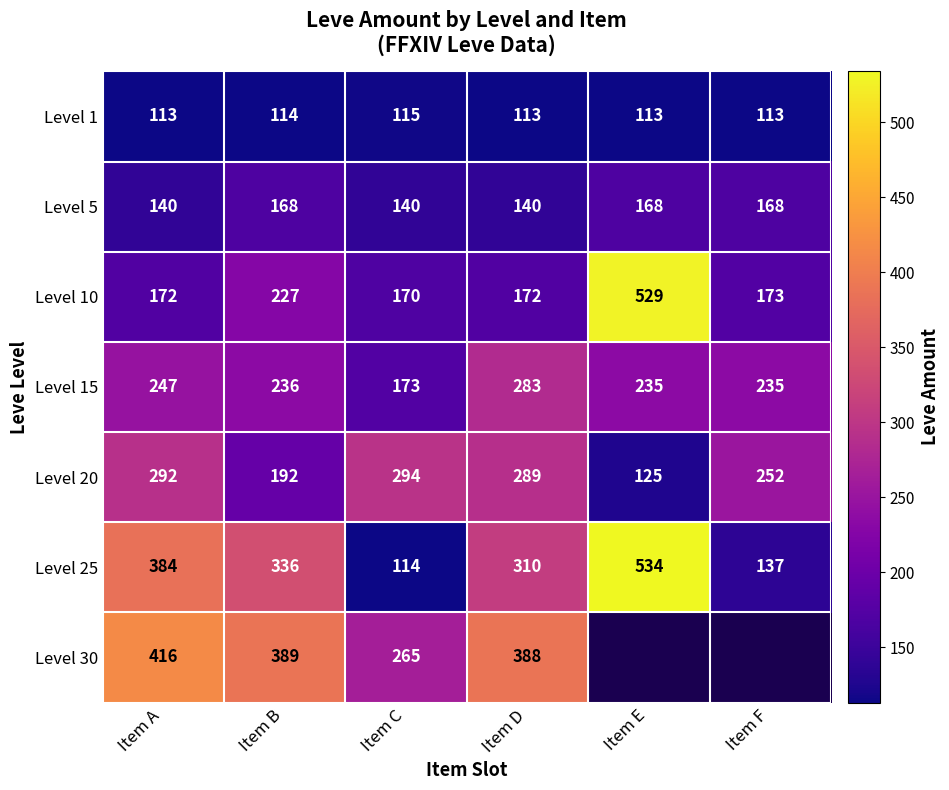

Is the value of Level 1 at Item E greater than the value of Level 5 at Item D?

No